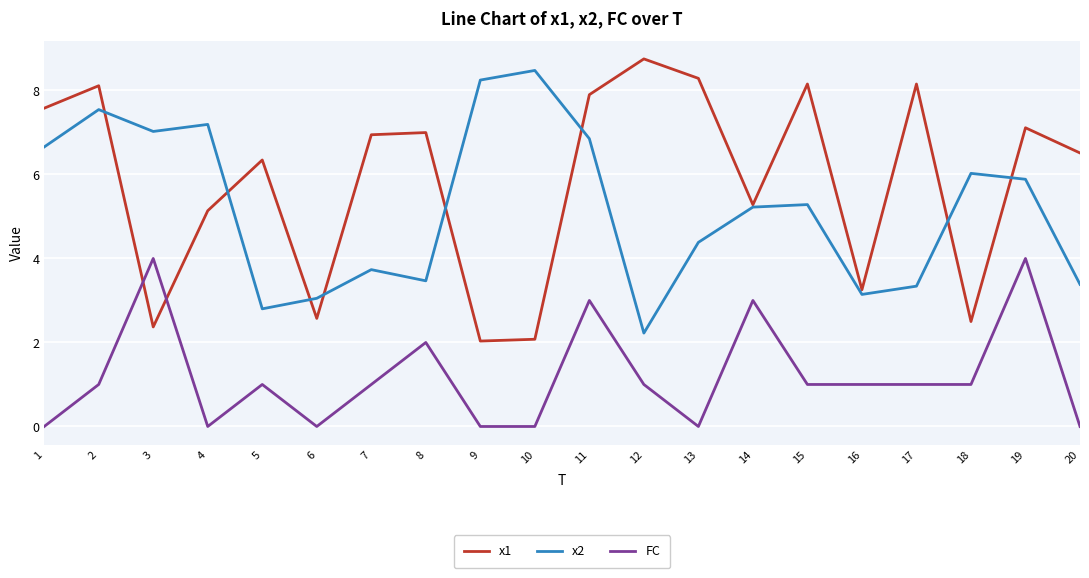

At which category is the sum across all series the highest?

11